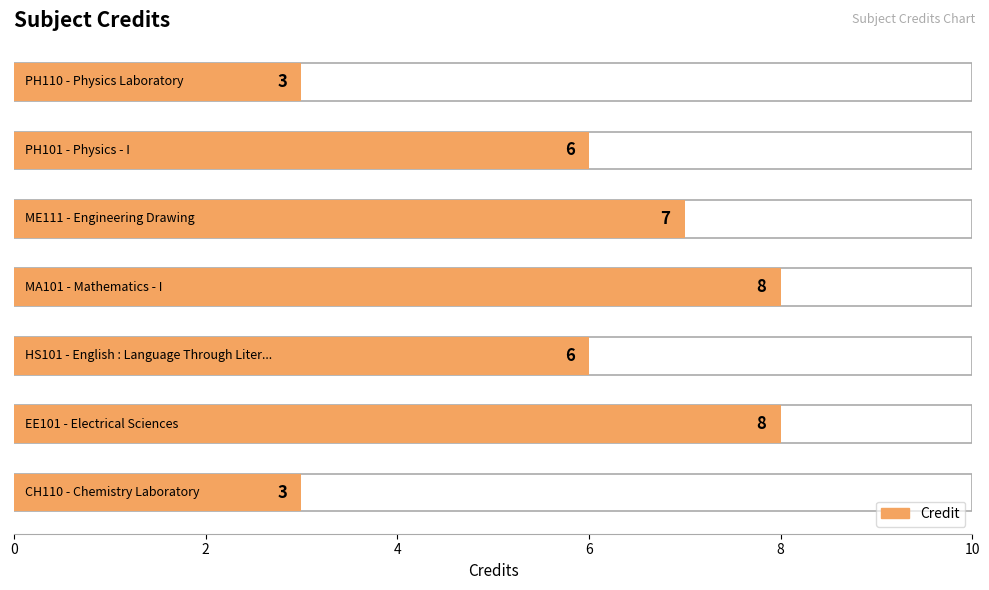

Count the values in the range 3 to 8.

7